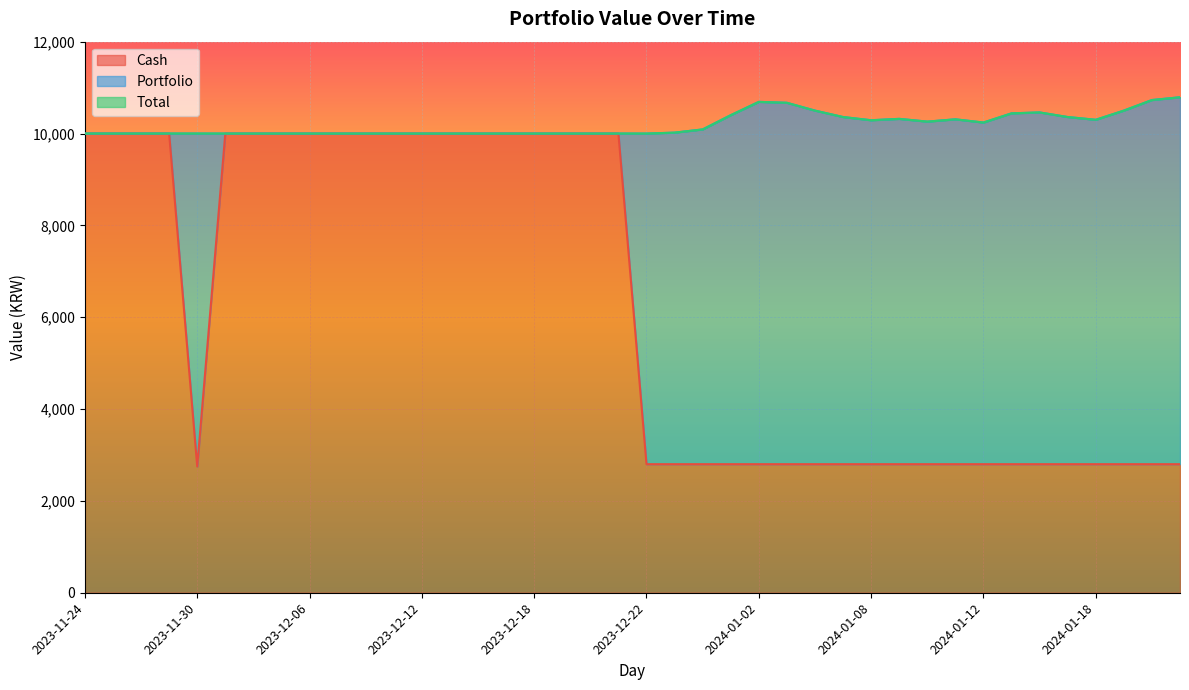

Which series has the widest spread of values?

Cash